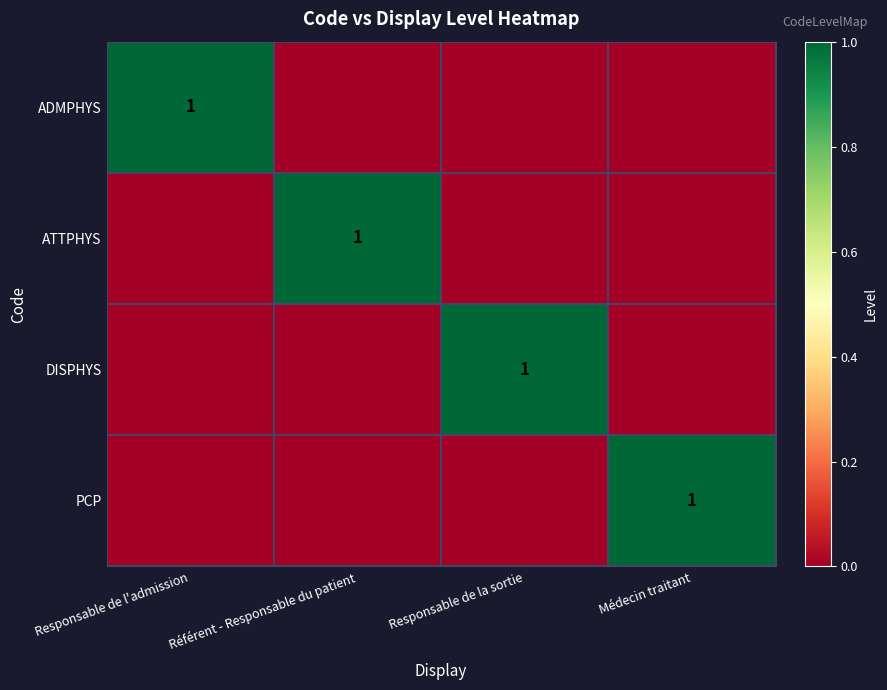

Is it true that DISPHYS equals 2 at Responsable de la sortie?

False